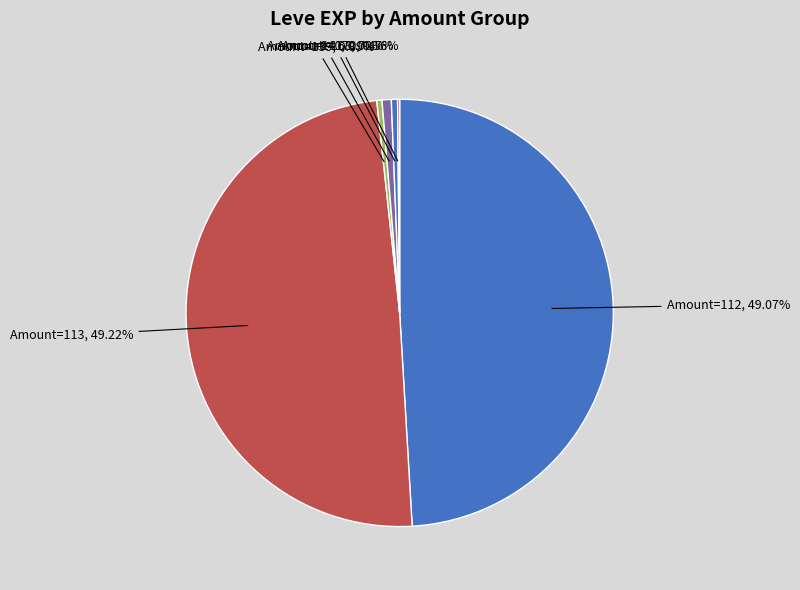

To the nearest percent, what is the average slice percentage?

17%